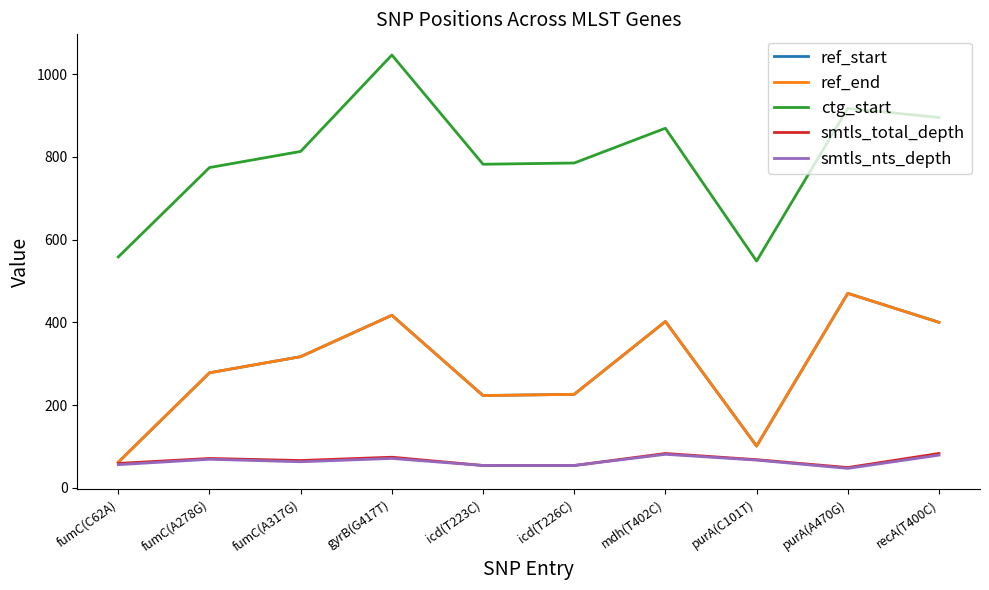

At which category does the chart reach its minimum across all series?

purA(A470G)